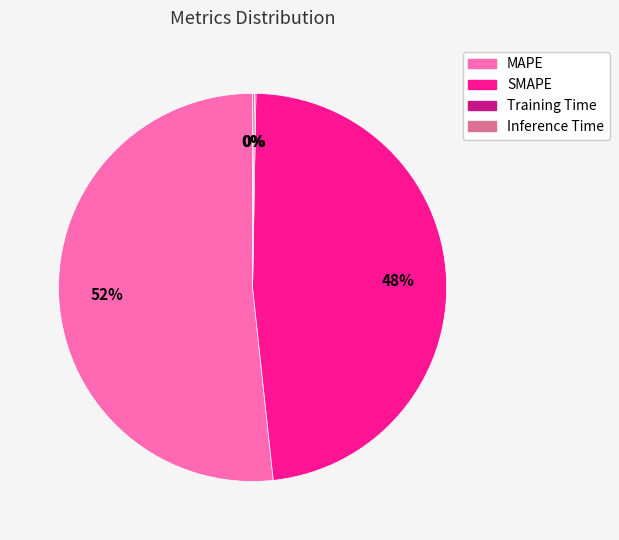

To the nearest percent, what percentage of the pie is MAPE?

52%